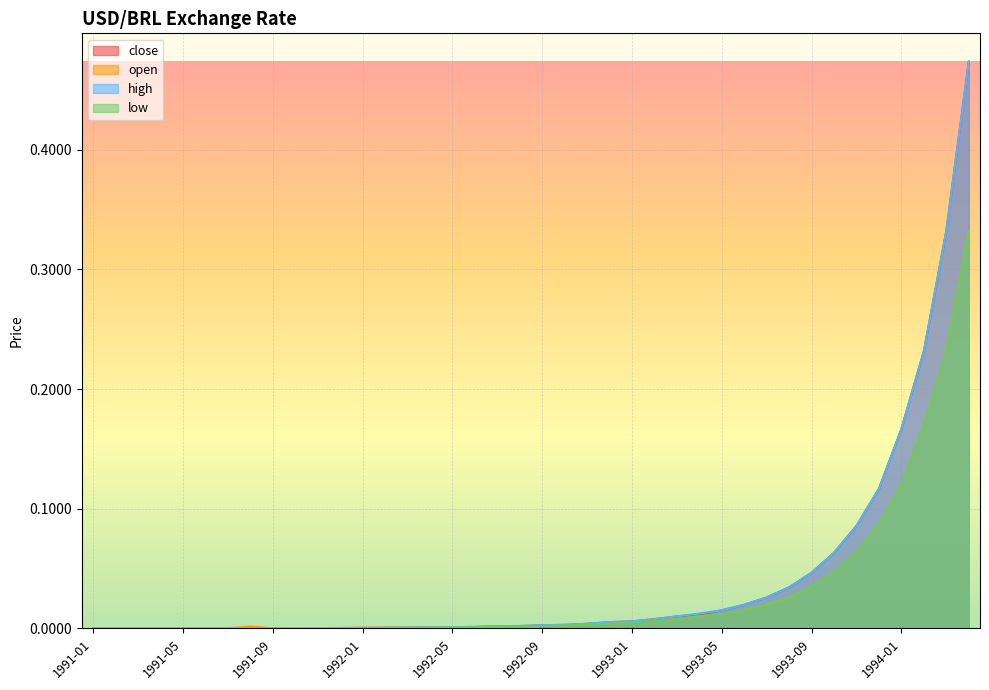

Reading left to right, list all the values displayed in this chart.

close: 1991-01=0.0	1991-02=0.0	1991-03=0.0	1991-04=0.0	1991-05=0.0	1991-06=0.0	1991-07=0.0	1991-08=0.0	1991-09=0.0	1991-10=0.0	1991-11=0.0	1991-12=0.0	1992-01=0.0	1992-02=0.0	1992-03=0.0	1992-04=0.0	1992-05=0.0	1992-06=0.0	1992-07=0.0	1992-08=0.0	1992-09=0.0	1992-10=0.0	1992-11=0.0	1992-12=0.0	1993-01=0.0	1993-02=0.0	1993-03=0.0	1993-04=0.0	1993-05=0.0	1993-06=0.0	1993-07=0.0	1993-08=0.0	1993-09=0.0	1993-10=0.1	1993-11=0.1	1993-12=0.1	1994-01=0.2	1994-02=0.2	1994-03=0.3	1994-04=0.5
open: 1991-01=0.0	1991-02=0.0	1991-03=0.0	1991-04=0.0	1991-05=0.0	1991-06=0.0	1991-07=0.0	1991-08=0.0	1991-09=0.0	1991-10=0.0	1991-11=0.0	1991-12=0.0	1992-01=0.0	1992-02=0.0	1992-03=0.0	1992-04=0.0	1992-05=0.0	1992-06=0.0	1992-07=0.0	1992-08=0.0	1992-09=0.0	1992-10=0.0	1992-11=0.0	1992-12=0.0	1993-01=0.0	1993-02=0.0	1993-03=0.0	1993-04=0.0	1993-05=0.0	1993-06=0.0	1993-07=0.0	1993-08=0.0	1993-09=0.0	1993-10=0.0	1993-11=0.1	1993-12=0.1	1994-01=0.1	1994-02=0.2	1994-03=0.2	1994-04=0.3
high: 1991-01=0.0	1991-02=0.0	1991-03=0.0	1991-04=0.0	1991-05=0.0	1991-06=0.0	1991-07=0.0	1991-08=0.0	1991-09=0.0	1991-10=0.0	1991-11=0.0	1991-12=0.0	1992-01=0.0	1992-02=0.0	1992-03=0.0	1992-04=0.0	1992-05=0.0	1992-06=0.0	1992-07=0.0	1992-08=0.0	1992-09=0.0	1992-10=0.0	1992-11=0.0	1992-12=0.0	1993-01=0.0	1993-02=0.0	1993-03=0.0	1993-04=0.0	1993-05=0.0	1993-06=0.0	1993-07=0.0	1993-08=0.0	1993-09=0.0	1993-10=0.1	1993-11=0.1	1993-12=0.1	1994-01=0.2	1994-02=0.2	1994-03=0.3	1994-04=0.5
low: 1991-01=0.0	1991-02=0.0	1991-03=0.0	1991-04=0.0	1991-05=0.0	1991-06=0.0	1991-07=0.0	1991-08=0.0	1991-09=0.0	1991-10=0.0	1991-11=0.0	1991-12=0.0	1992-01=0.0	1992-02=0.0	1992-03=0.0	1992-04=0.0	1992-05=0.0	1992-06=0.0	1992-07=0.0	1992-08=0.0	1992-09=0.0	1992-10=0.0	1992-11=0.0	1992-12=0.0	1993-01=0.0	1993-02=0.0	1993-03=0.0	1993-04=0.0	1993-05=0.0	1993-06=0.0	1993-07=0.0	1993-08=0.0	1993-09=0.0	1993-10=0.0	1993-11=0.1	1993-12=0.1	1994-01=0.1	1994-02=0.2	1994-03=0.2	1994-04=0.3